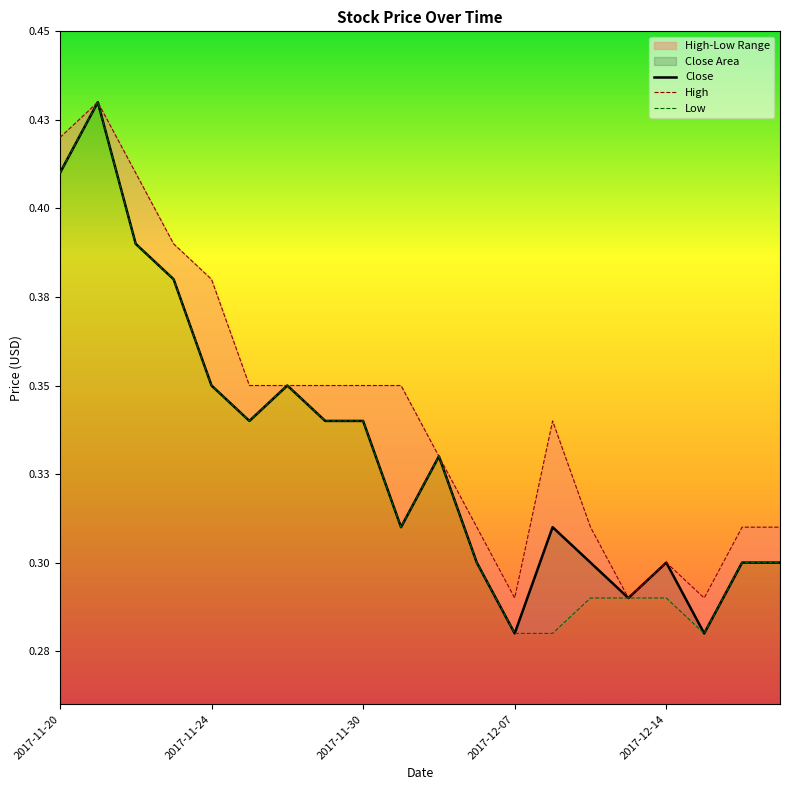

List the series in order of their peak value, lowest first.

Close, High, Low